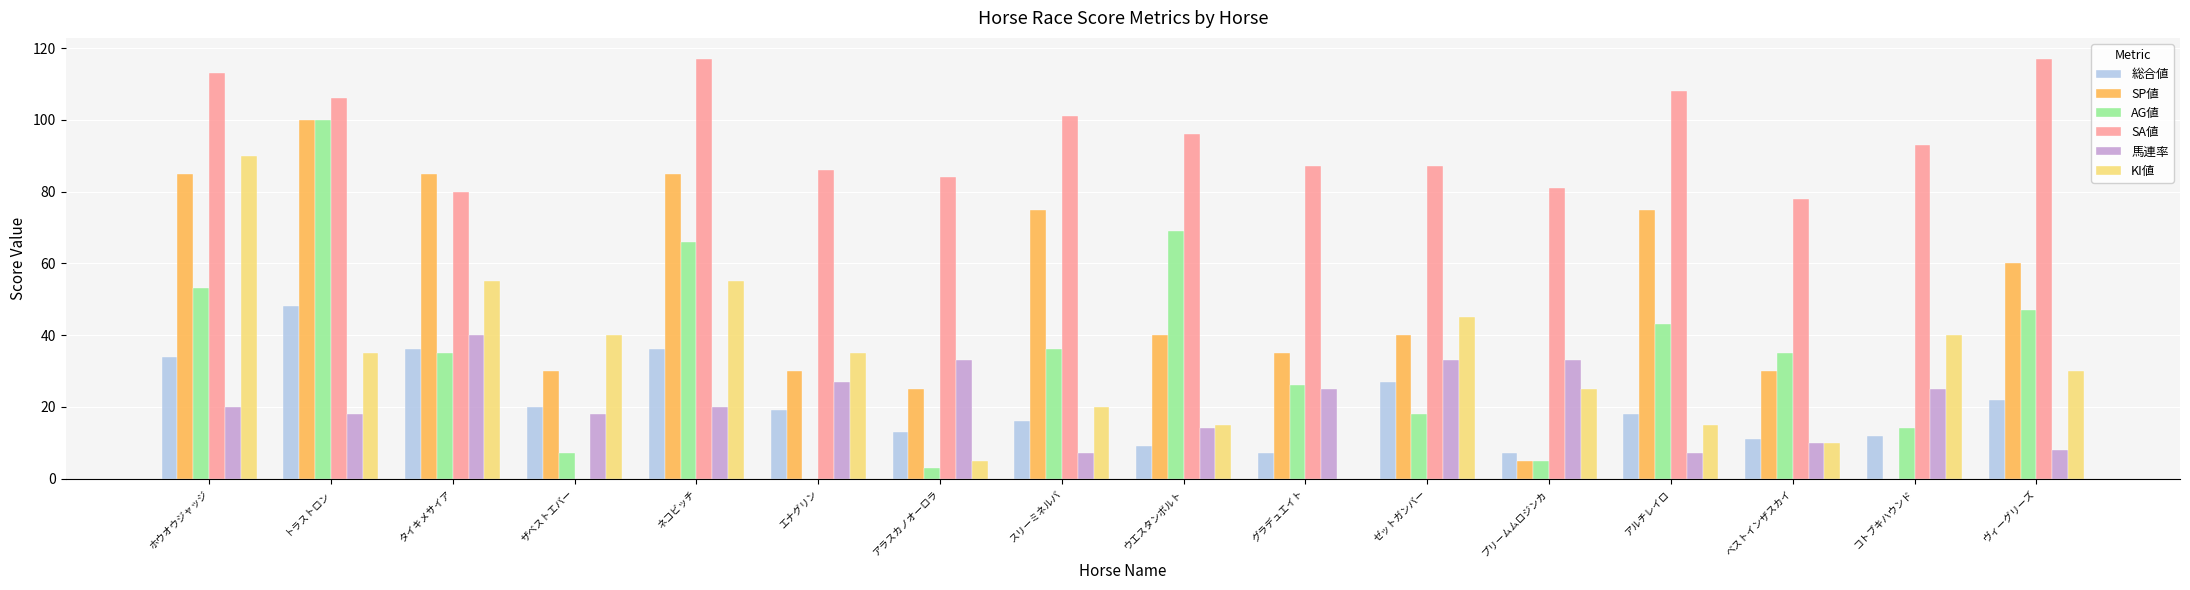

Reading left to right, what are all the values shown in this chart?

総合値: ホウオウジャッジ=34	トラストロン=48	タイキメサイア=36	ザベストエバー=20	ネコビッチ=36	エナグリン=19	アラスカノオーロラ=13	スリーミネルバ=16	ウエスタンボルト=9	グラデュエイト=7	ゼットガンバー=27	プリームムロジンカ=7	アルチレイロ=18	ベストインザスカイ=11	コトブキハウンド=12	ヴィーグリーズ=22
SP値: ホウオウジャッジ=85	トラストロン=100	タイキメサイア=85	ザベストエバー=30	ネコビッチ=85	エナグリン=30	アラスカノオーロラ=25	スリーミネルバ=75	ウエスタンボルト=40	グラデュエイト=35	ゼットガンバー=40	プリームムロジンカ=5	アルチレイロ=75	ベストインザスカイ=30	コトブキハウンド=0	ヴィーグリーズ=60
AG値: ホウオウジャッジ=53	トラストロン=100	タイキメサイア=35	ザベストエバー=7	ネコビッチ=66	エナグリン=0	アラスカノオーロラ=3	スリーミネルバ=36	ウエスタンボルト=69	グラデュエイト=26	ゼットガンバー=18	プリームムロジンカ=5	アルチレイロ=43	ベストインザスカイ=35	コトブキハウンド=14	ヴィーグリーズ=47
SA値: ホウオウジャッジ=113	トラストロン=106	タイキメサイア=80	ザベストエバー=0	ネコビッチ=117	エナグリン=86	アラスカノオーロラ=84	スリーミネルバ=101	ウエスタンボルト=96	グラデュエイト=87	ゼットガンバー=87	プリームムロジンカ=81	アルチレイロ=108	ベストインザスカイ=78	コトブキハウンド=93	ヴィーグリーズ=117
馬連率: ホウオウジャッジ=20	トラストロン=18	タイキメサイア=40	ザベストエバー=18	ネコビッチ=20	エナグリン=27	アラスカノオーロラ=33	スリーミネルバ=7	ウエスタンボルト=14	グラデュエイト=25	ゼットガンバー=33	プリームムロジンカ=33	アルチレイロ=7	ベストインザスカイ=10	コトブキハウンド=25	ヴィーグリーズ=8
KI値: ホウオウジャッジ=90	トラストロン=35	タイキメサイア=55	ザベストエバー=40	ネコビッチ=55	エナグリン=35	アラスカノオーロラ=5	スリーミネルバ=20	ウエスタンボルト=15	グラデュエイト=0	ゼットガンバー=45	プリームムロジンカ=25	アルチレイロ=15	ベストインザスカイ=10	コトブキハウンド=40	ヴィーグリーズ=30